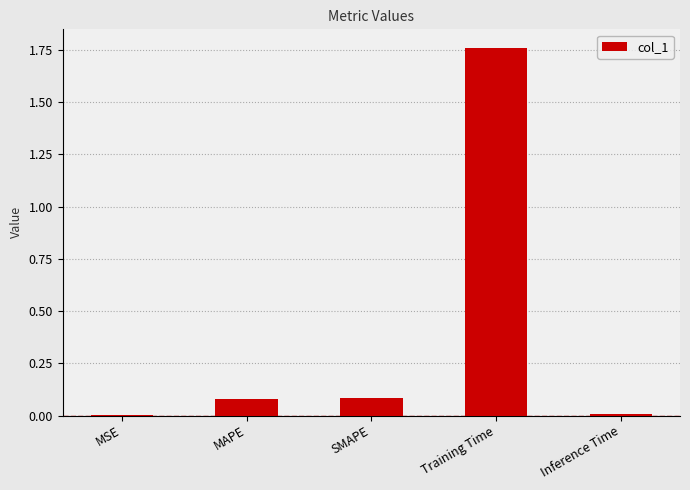

Count the number of data series in this chart.

1